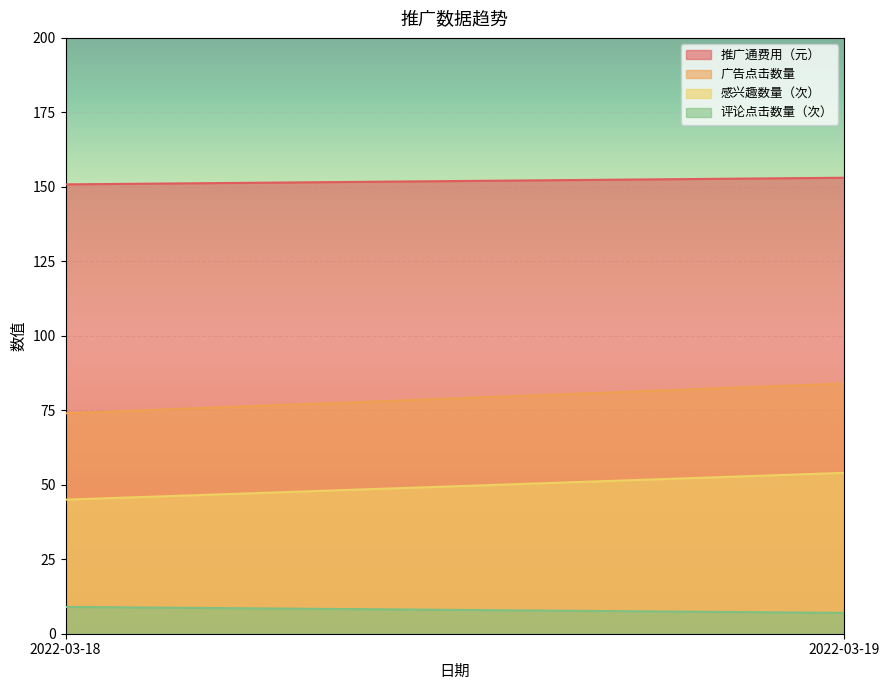

What is the value of the 评论点击数量（次） point at the 2nd from the left?

7.0